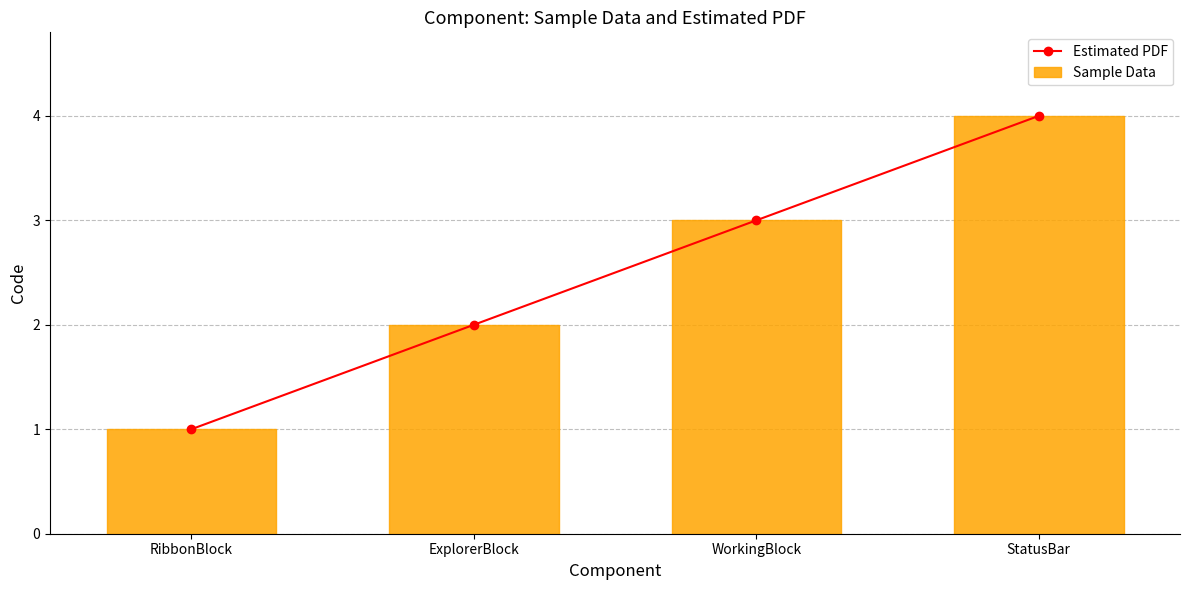

What is the label of the 3rd bar from the left?

WorkingBlock